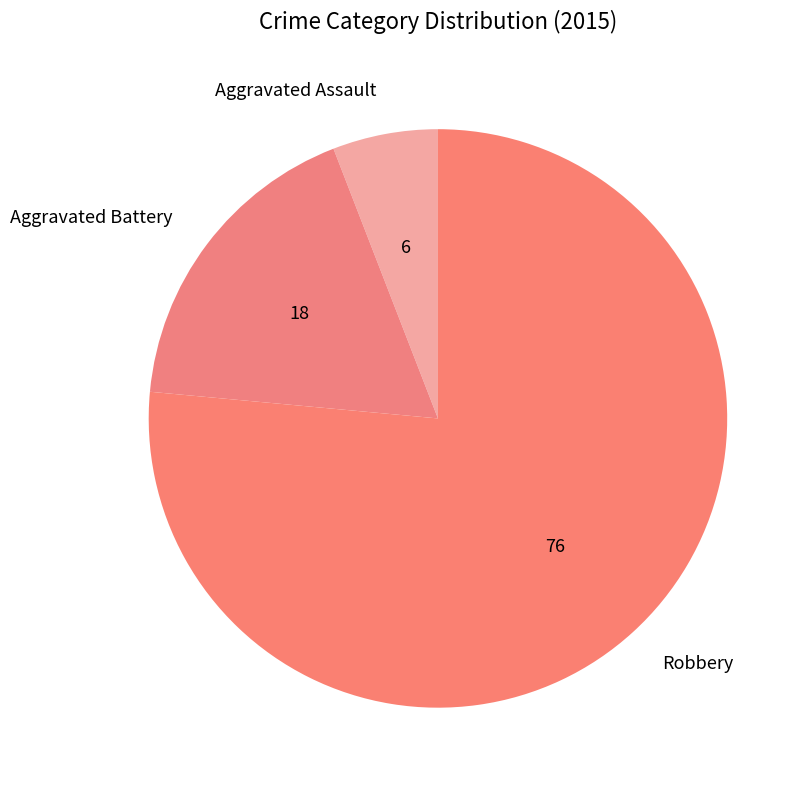

Which slice is the largest?

Robbery